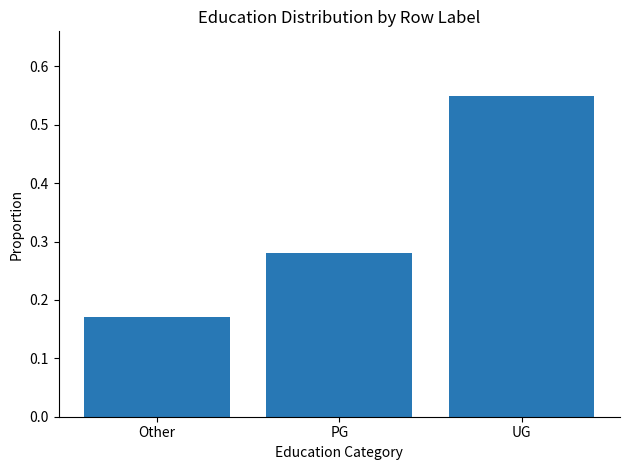

Is it true that the value at UG is 0.7?

False